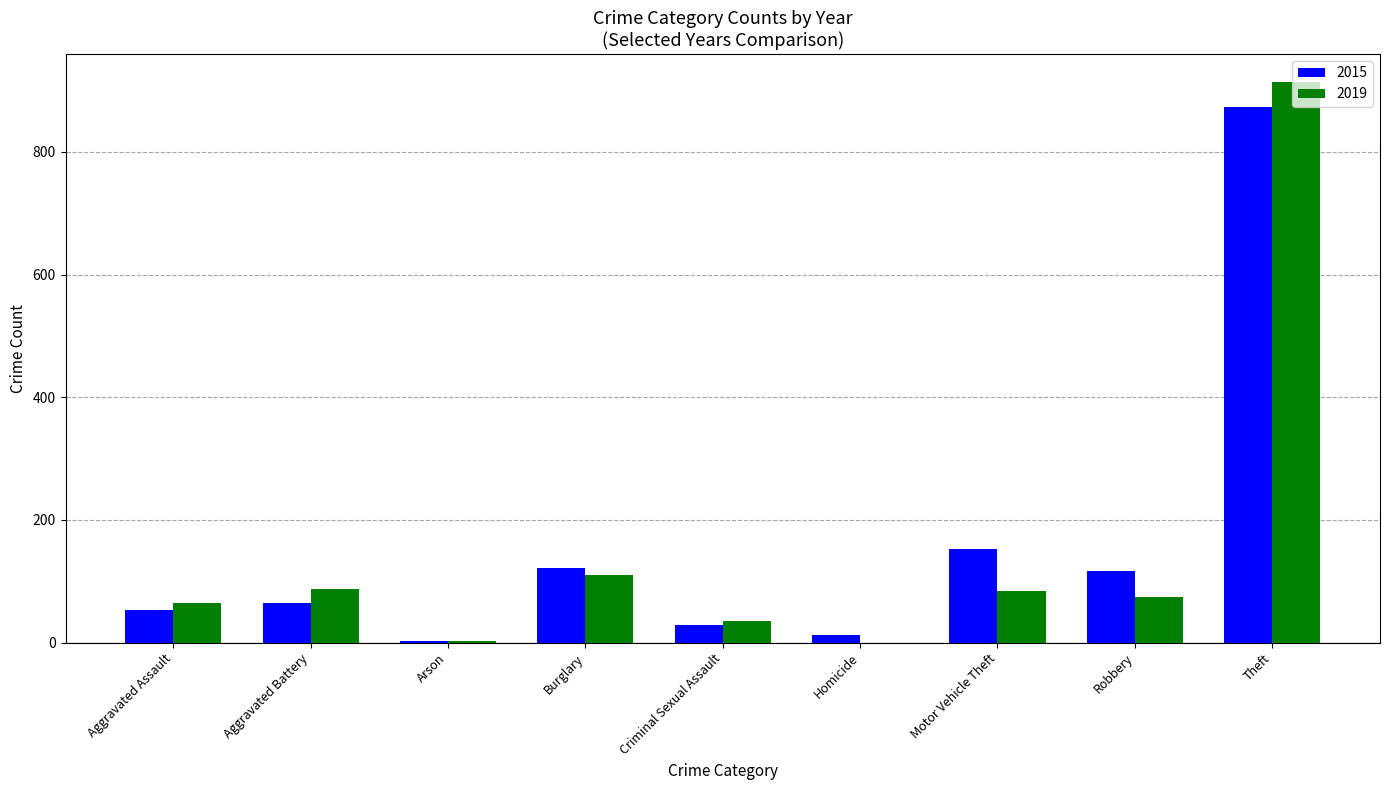

What is the total value across all series at Motor Vehicle Theft?

236